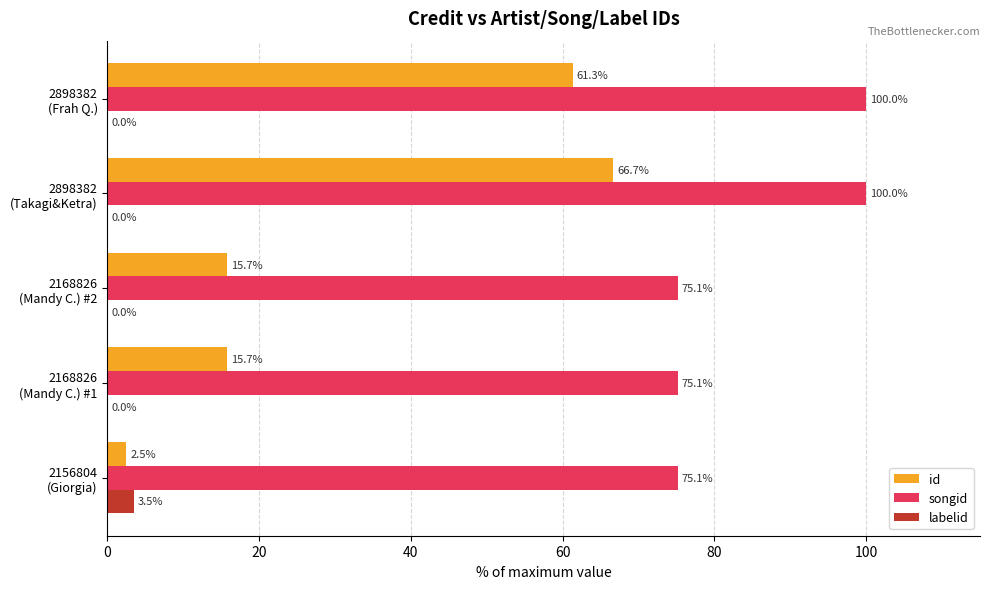

Which series has the largest total across all categories?

songid